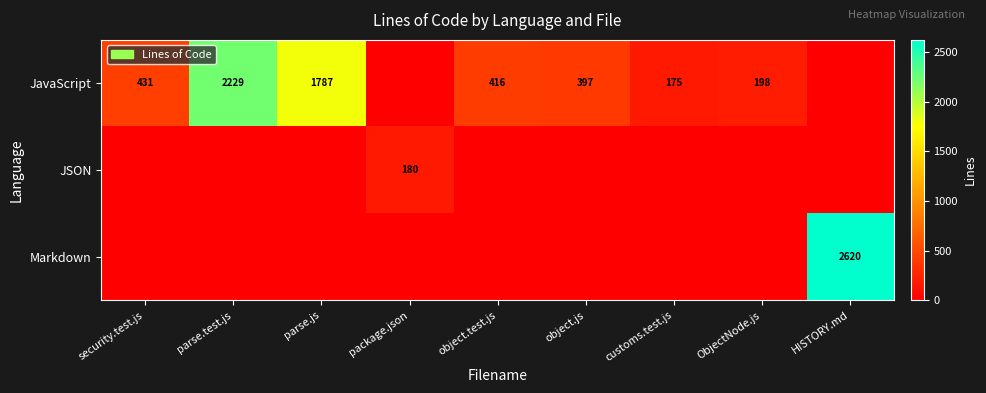

What is the sum of the JavaScript values at parse.js and object.test.js?

2203